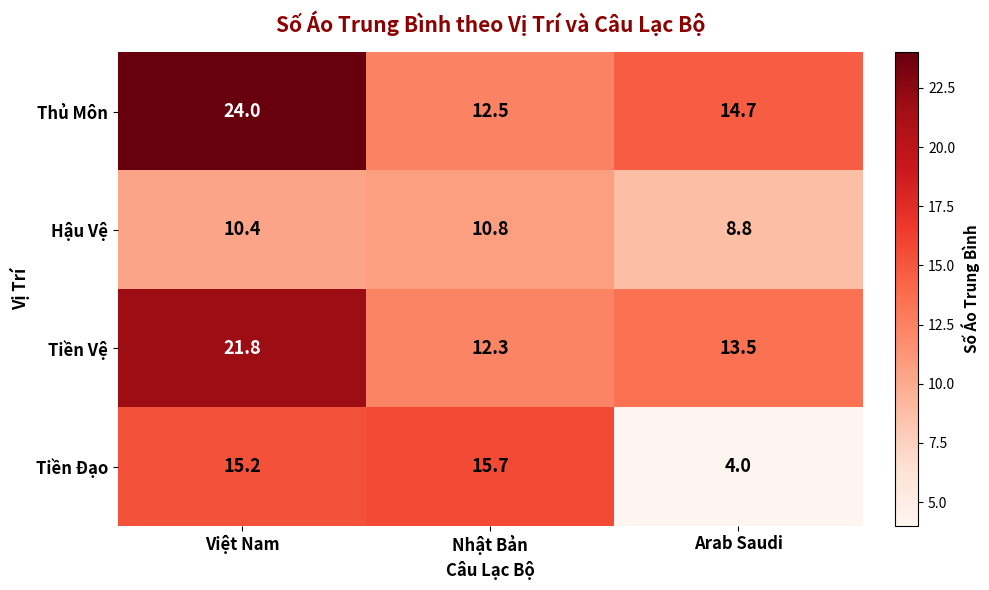

At which label is Thủ Môn closest to 18?

Arab Saudi